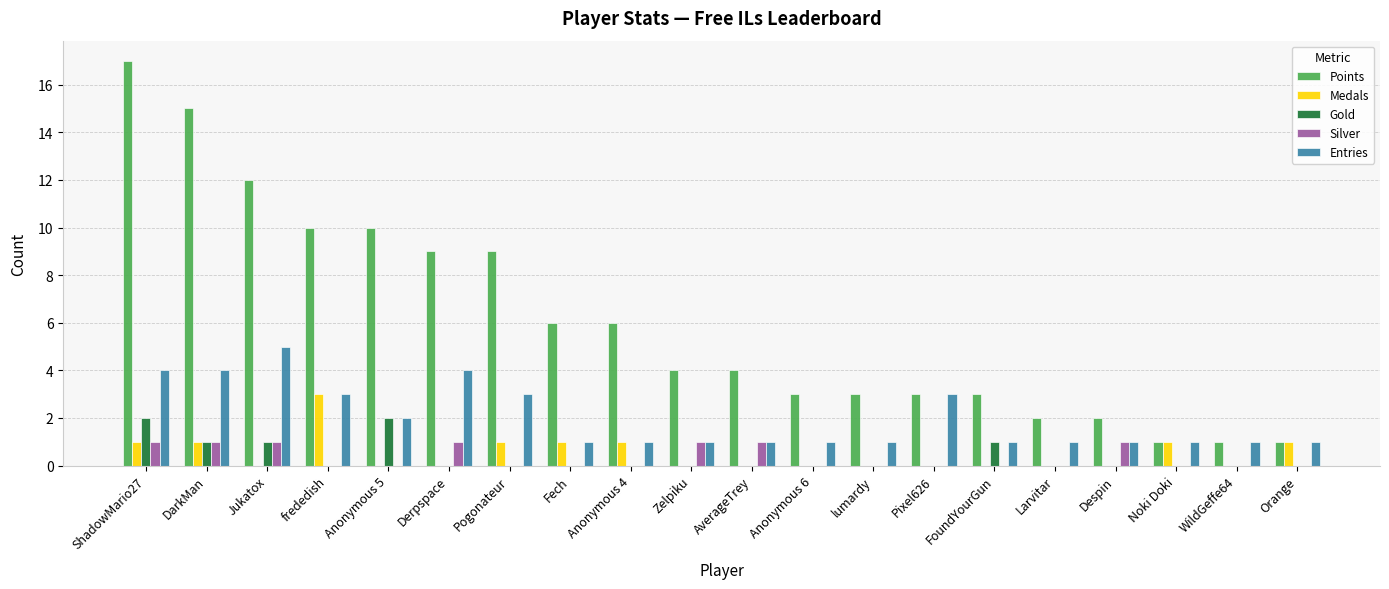

What is the greatest value displayed?

17